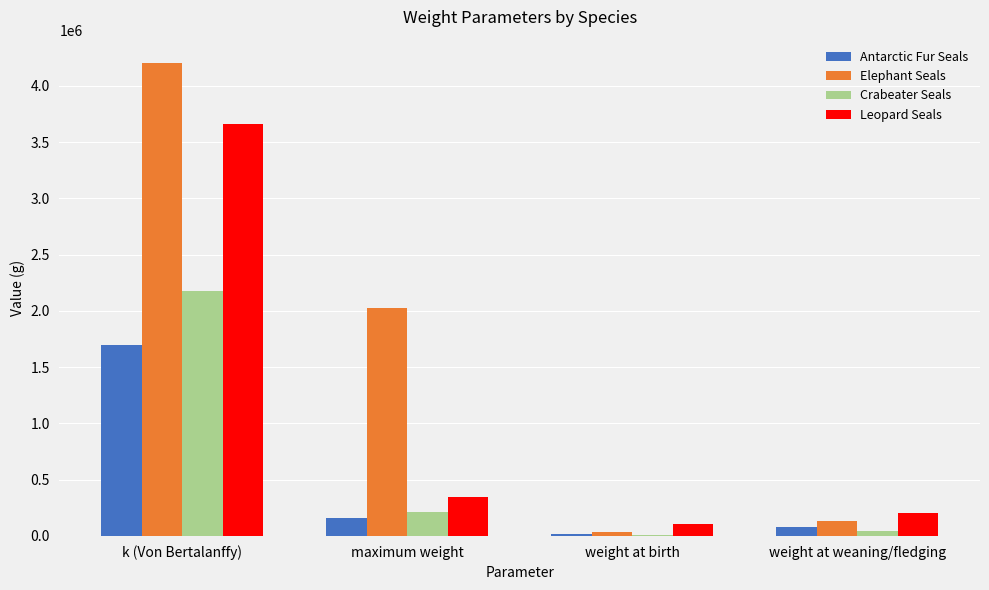

Which category has the highest value in the Crabeater Seals series?

k (Von Bertalanffy)